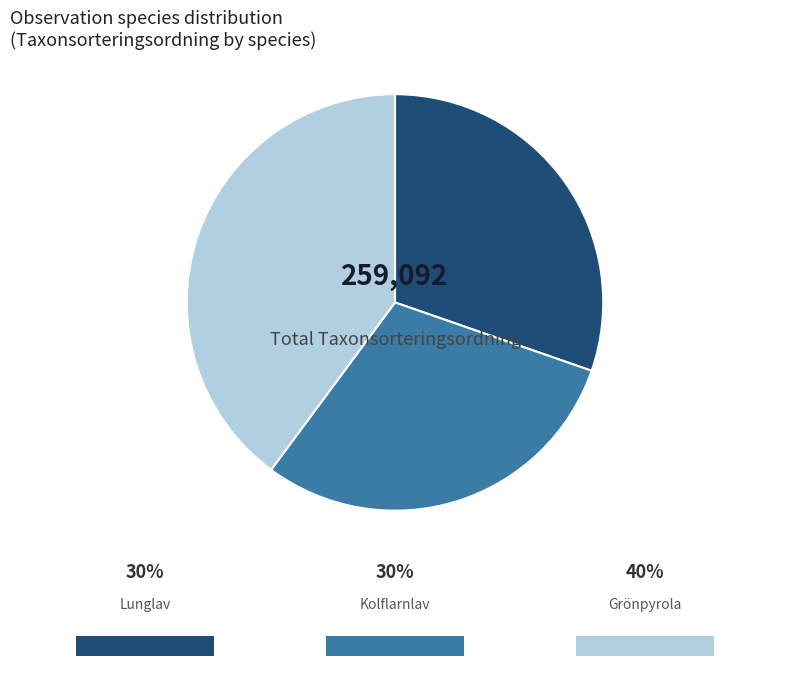

To the nearest percent, what is the difference between the largest and smallest slice percentages?

10%